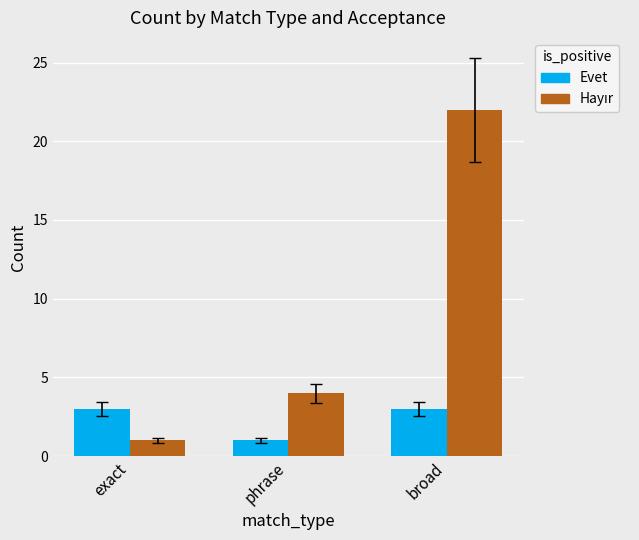

What is the label of the 3rd bar from the right?

exact